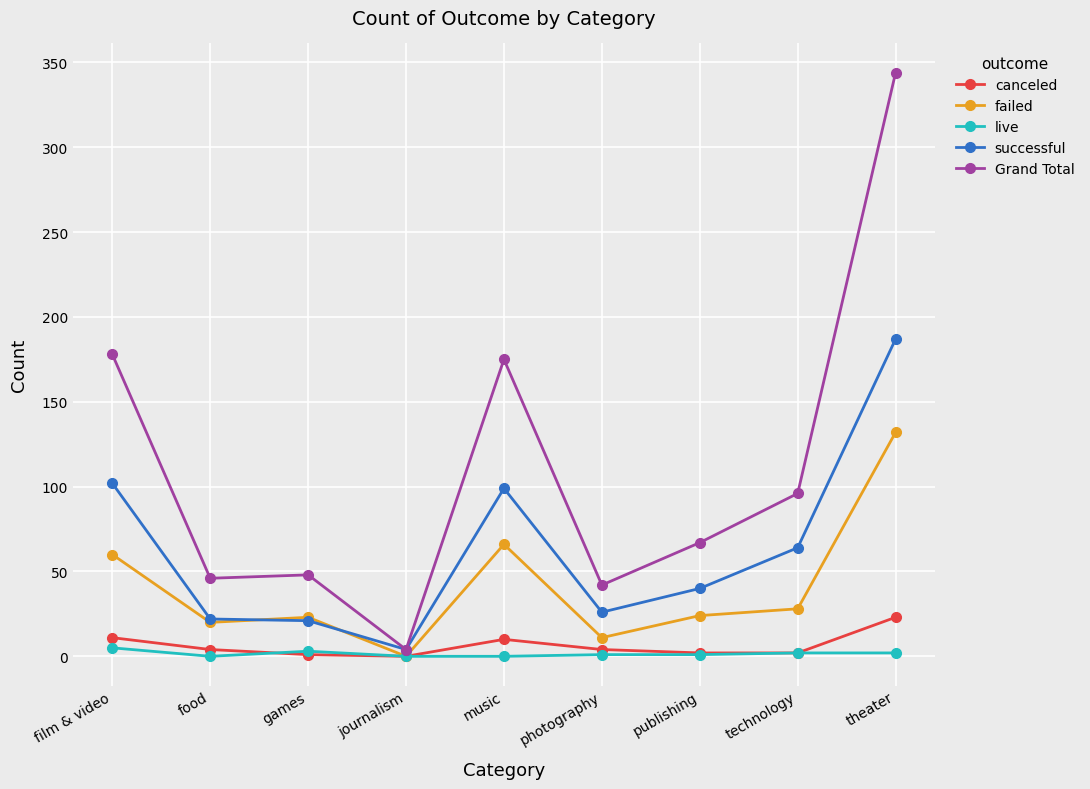

Which series has the largest total across all categories?

Grand Total